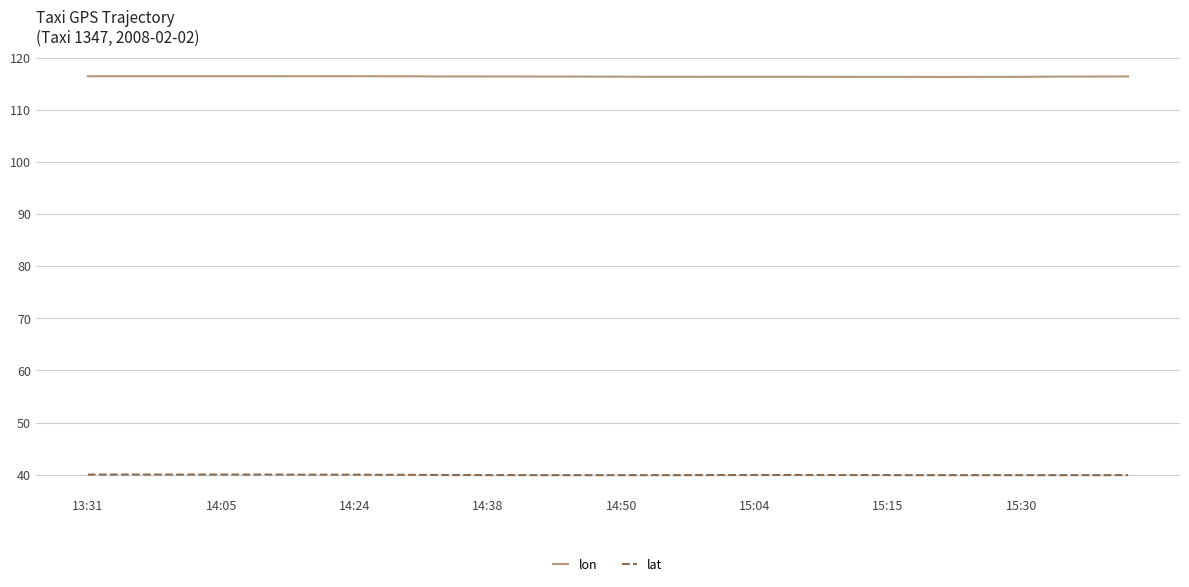

What is the difference between the maximum and minimum values in the lat series?

0.1